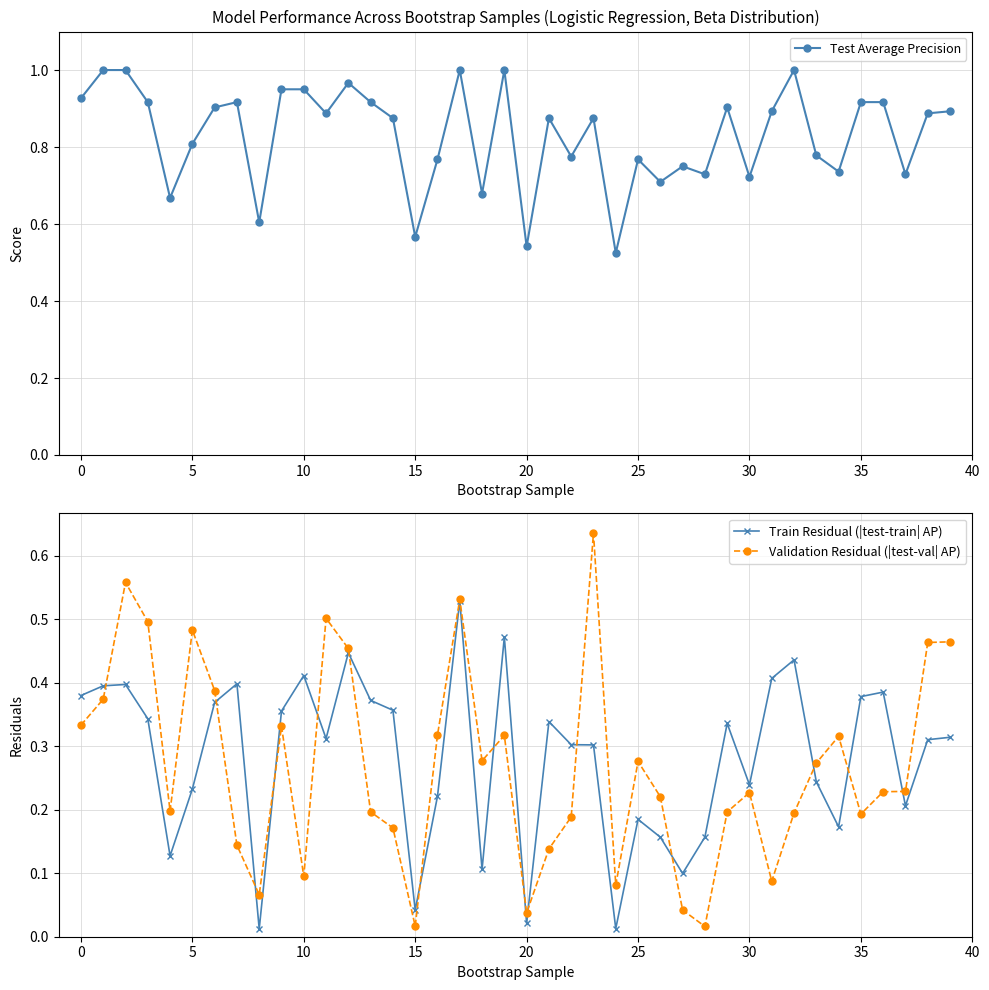

True or false: Test Average Precision has more than 0 interior local peaks.

True